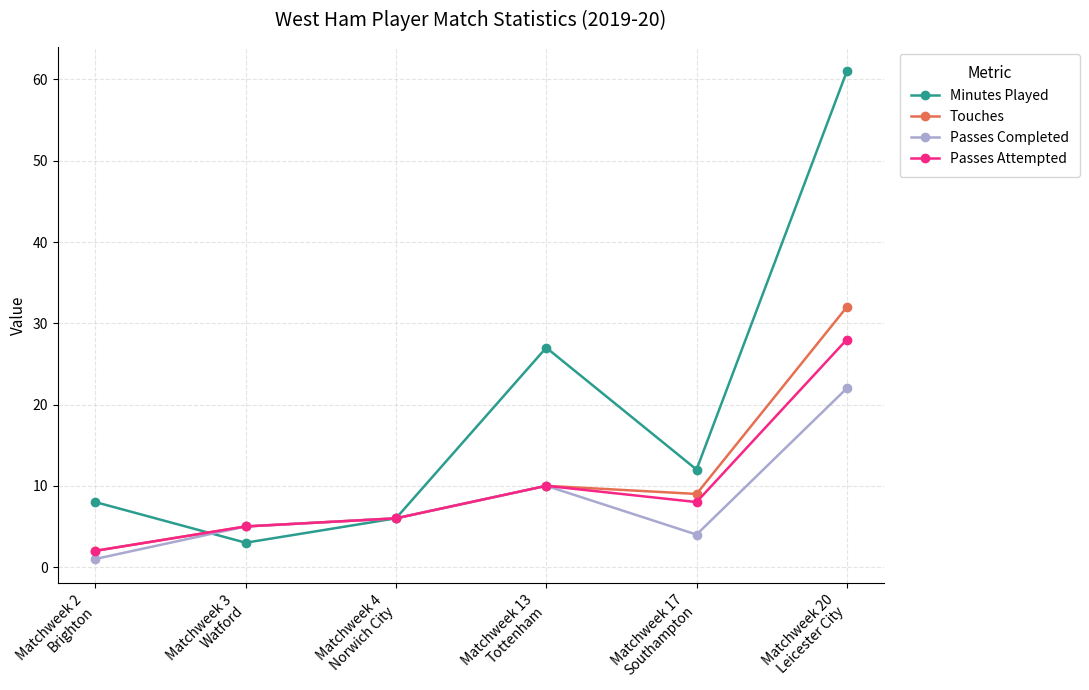

The value of Minutes Played at Matchweek 2
Brighton is 11. True or false?

False